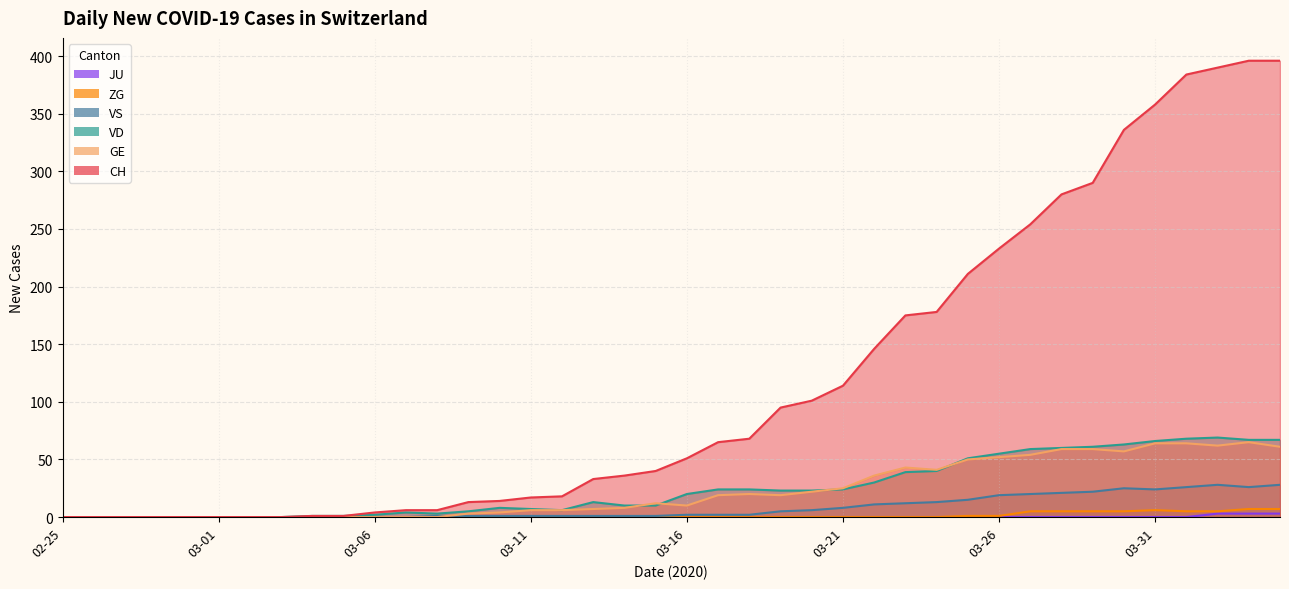

The CH series shows 396 at 2020-04-04. True or false?

True